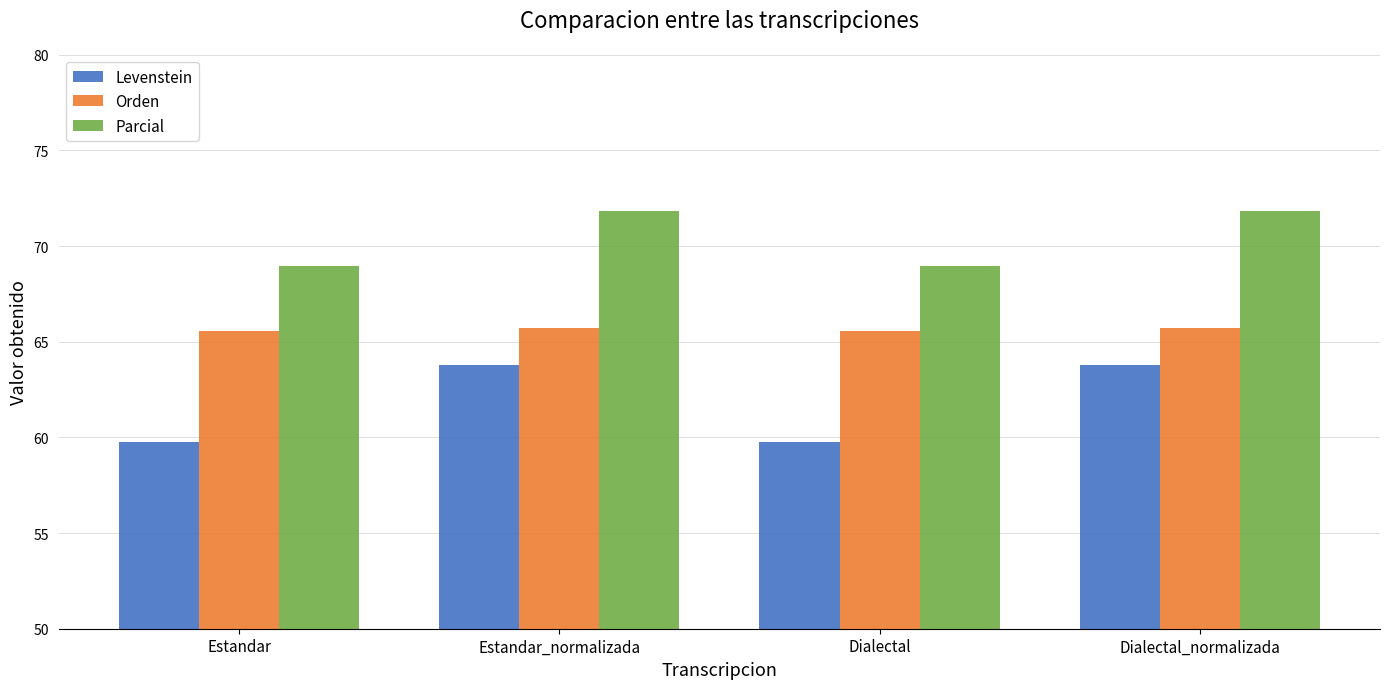

What is the difference between the maximum and second lowest values in the Levenstein series?

4.0